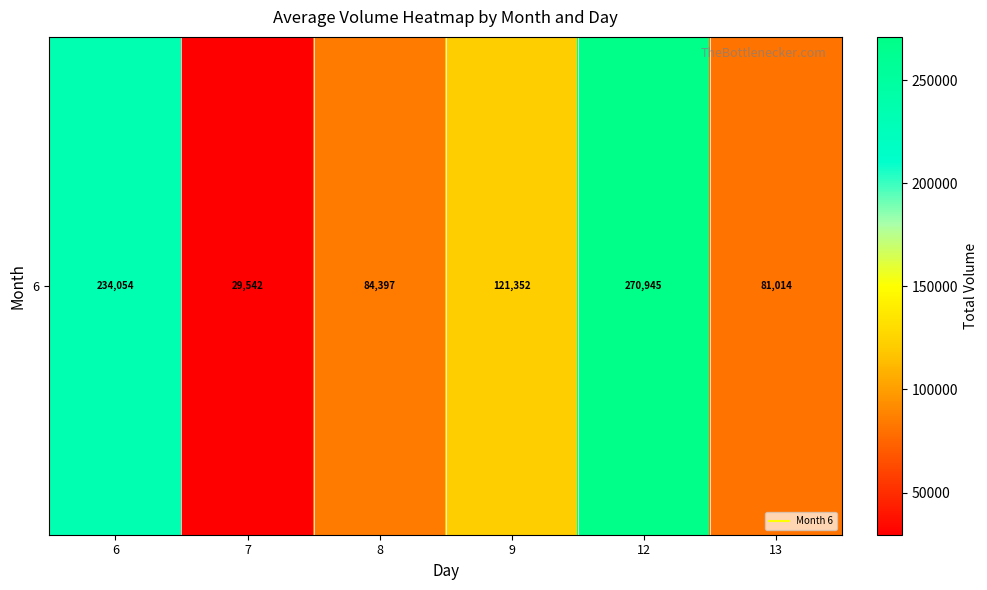

How many distinct data groups are displayed?

1